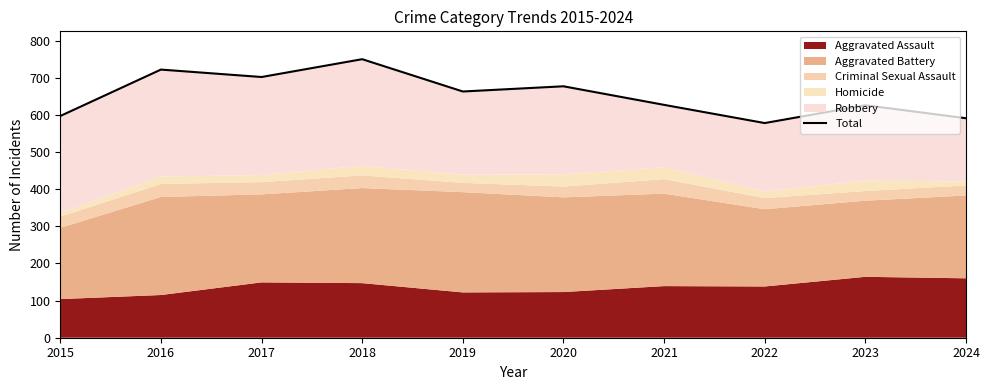

Reading left to right, transcribe all the data shown in this chart.

2015=597	2016=722	2017=702	2018=750	2019=663	2020=677	2021=627	2022=578	2023=626	2024=591